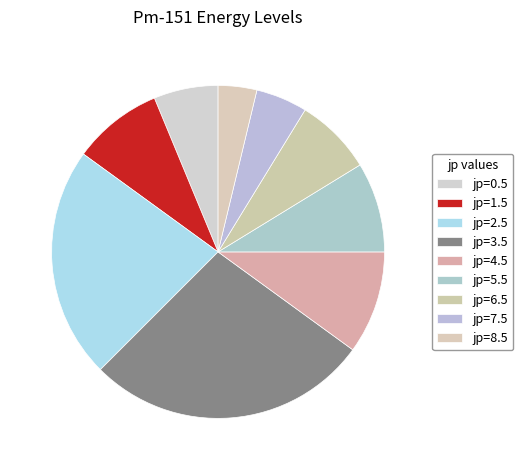

To the nearest percent, what is the average slice percentage?

11%